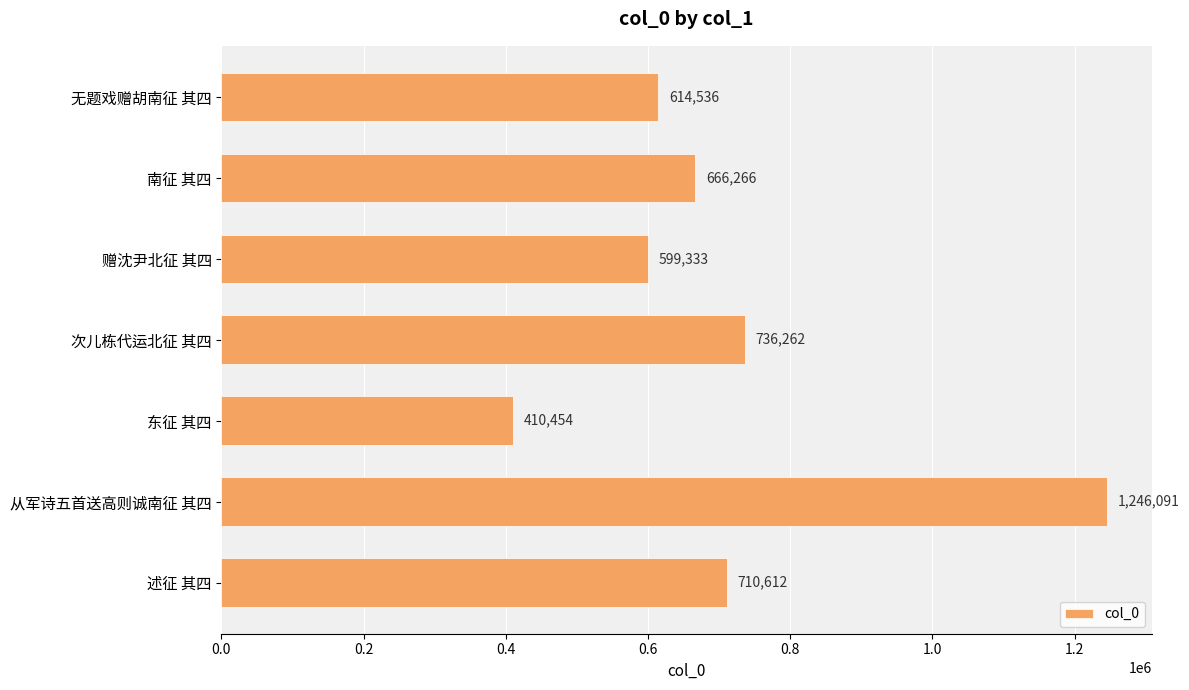

How many data points are less than 666266?

3